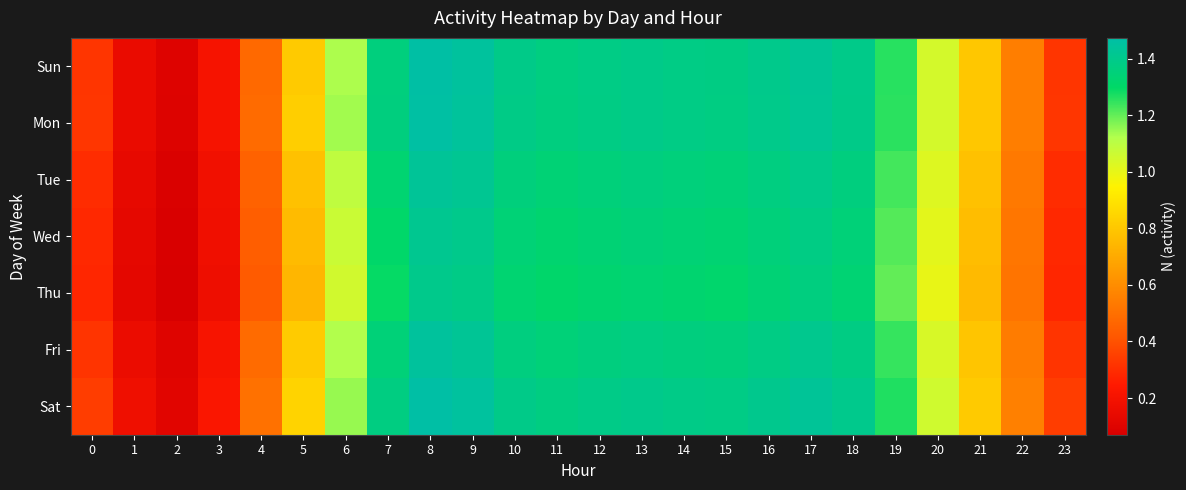

How many distinct data groups are displayed?

7